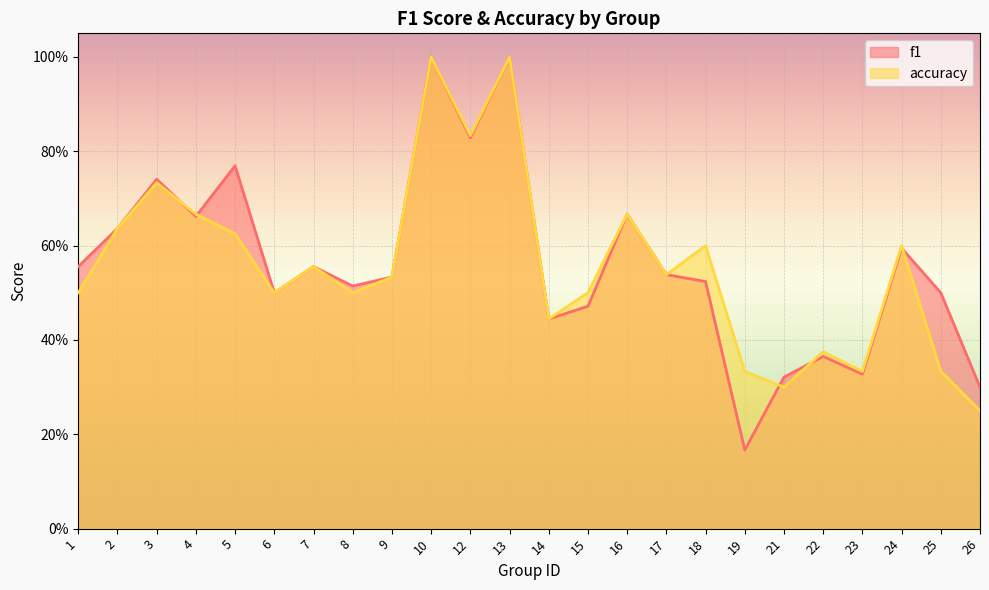

How many interior local peaks does the accuracy series have?

8